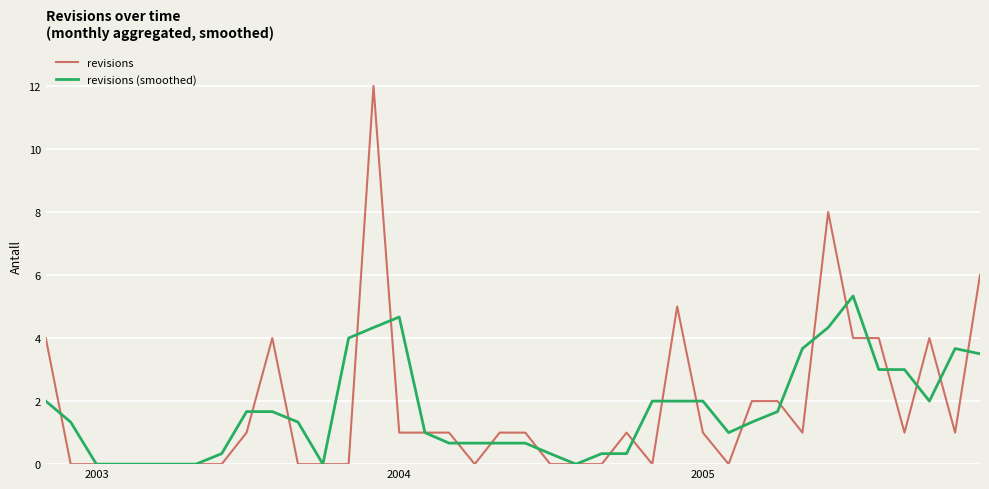

Count the number of categories in the chart.

38